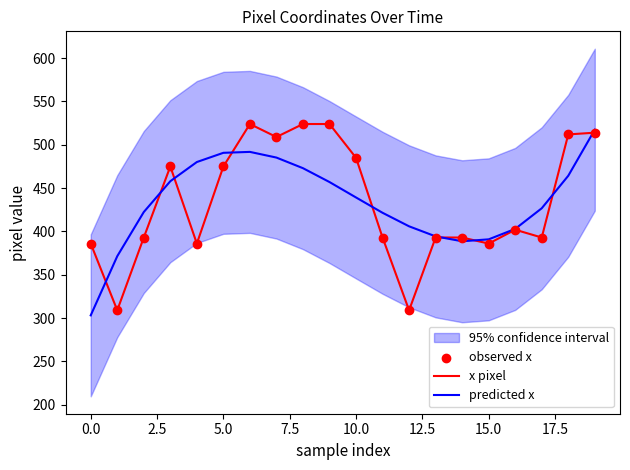

Which series reaches the maximum Y coordinate?

x pixel